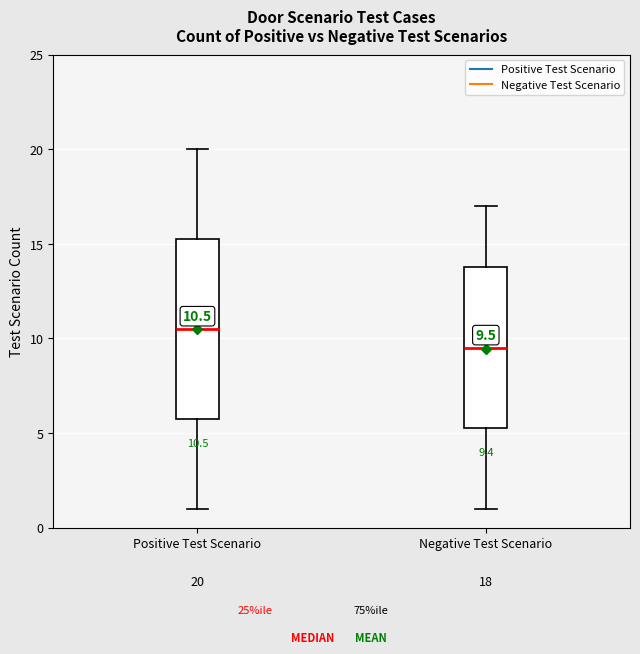

Which box has the highest median line?

Positive Test Scenario